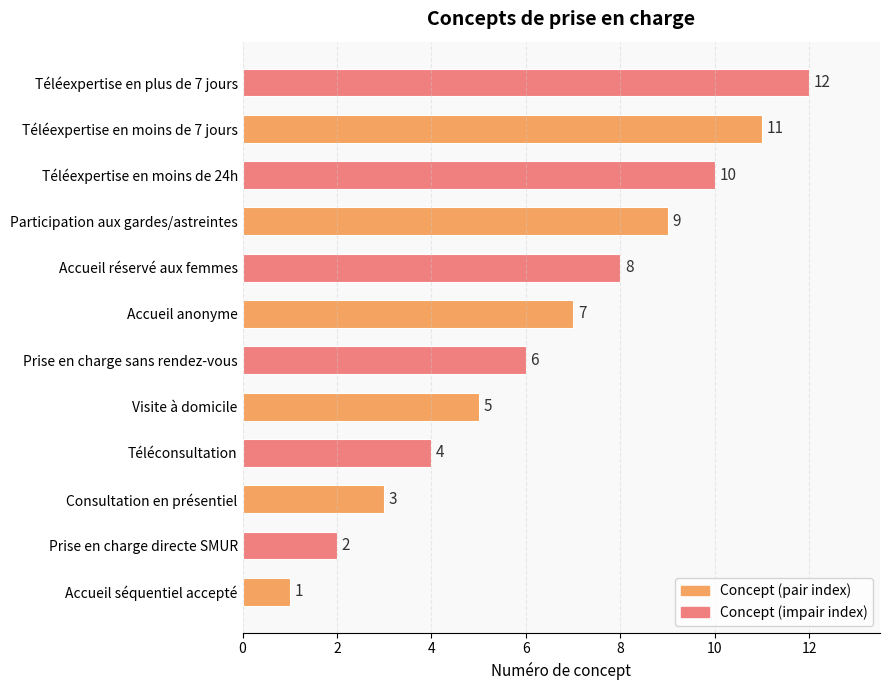

What is the minimum value shown in the chart?

1